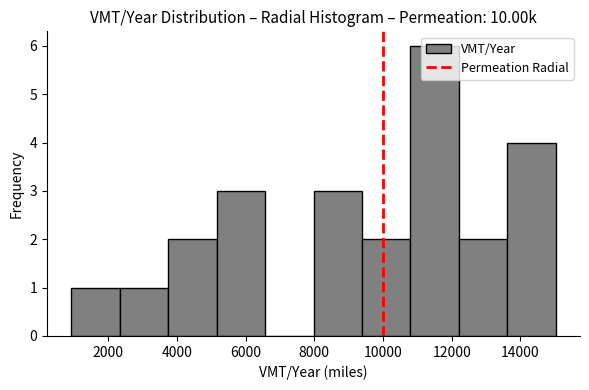

What is the height of the bar covering 2400 to 3800 on the x-axis? Neither the bar edges nor the heights are printed on the chart, so give them approximately, as read against the axes.

1